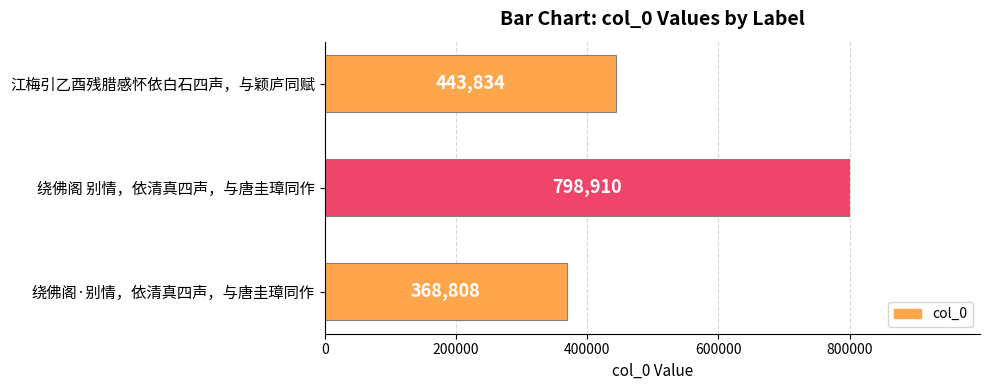

At which category does the chart reach its peak across all series?

绕佛阁 别情，依清真四声，与唐圭璋同作